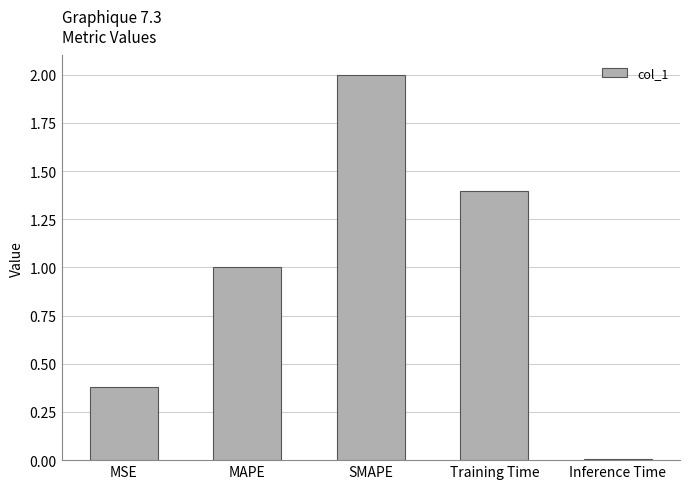

The chart shows a value of 1.4 at Training Time. True or false?

True